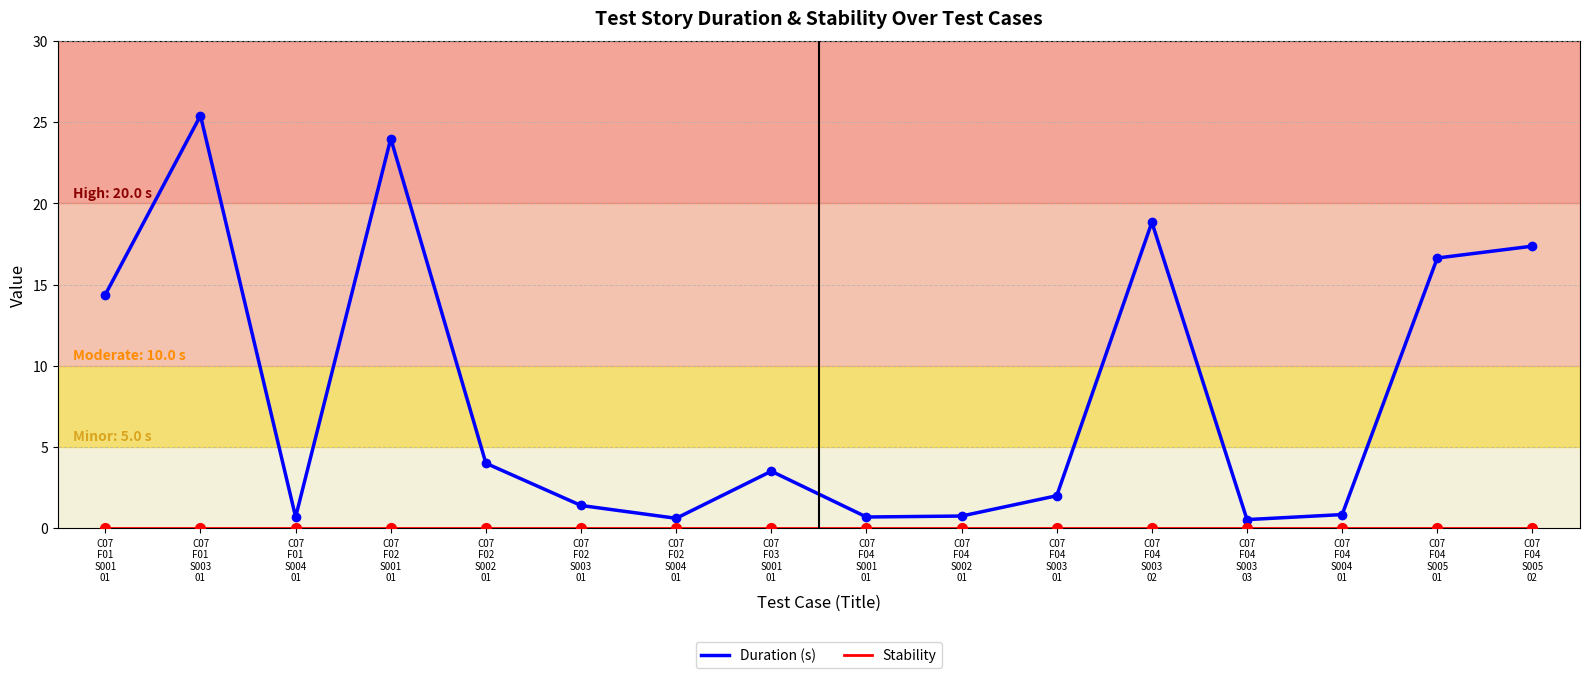

Which series has the largest range (max minus min)?

Duration (s)